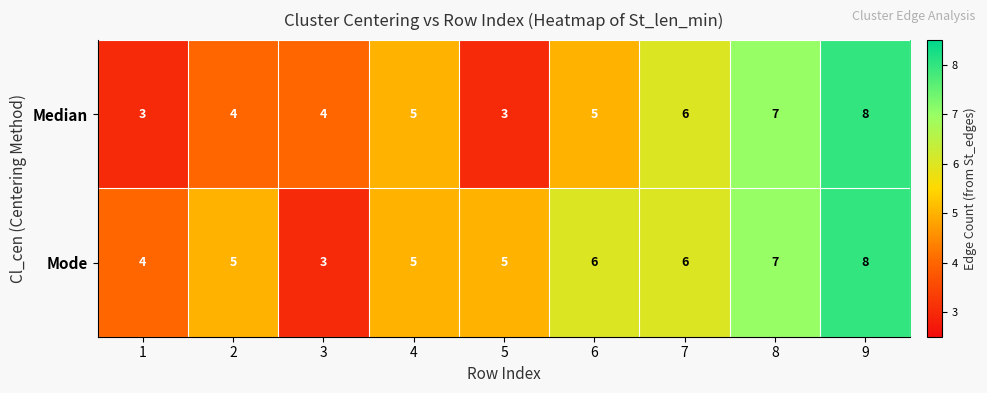

Reading right to left, list all the values displayed in this chart.

Median: 8	7	6	5	3	5	4	4	3
Mode: 8	7	6	6	5	5	3	5	4